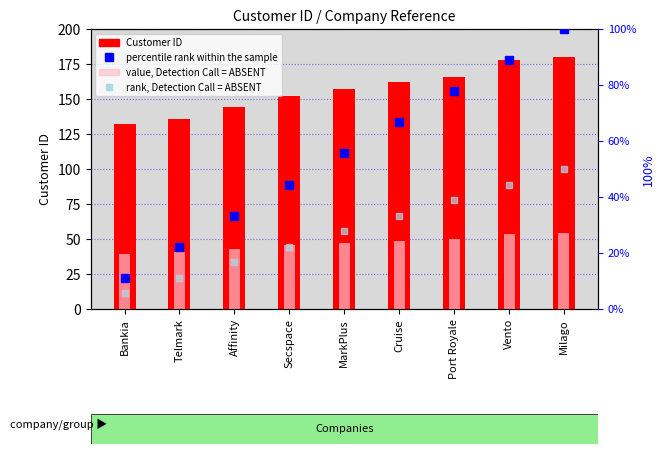

Reading left to right, transcribe all the data shown in this chart.

Customer ID: Bankia=132.0	Telmark=136.0	Affinity=144.0	Secspace=152.0	MarkPlus=157.0	Cruise=162.0	Port Royale=166.0	Vento=178.0	Milago=180.0
value, Detection Call = ABSENT: Bankia=39.6	Telmark=40.8	Affinity=43.2	Secspace=45.6	MarkPlus=47.1	Cruise=48.6	Port Royale=49.8	Vento=53.4	Milago=54.0
percentile rank within the sample: Bankia=11.1	Telmark=22.2	Affinity=33.3	Secspace=44.4	MarkPlus=55.6	Cruise=66.7	Port Royale=77.8	Vento=88.9	Milago=100.0
rank, Detection Call = ABSENT: Bankia=5.5	Telmark=11.1	Affinity=16.6	Secspace=22.2	MarkPlus=27.8	Cruise=33.4	Port Royale=38.9	Vento=44.5	Milago=50.0